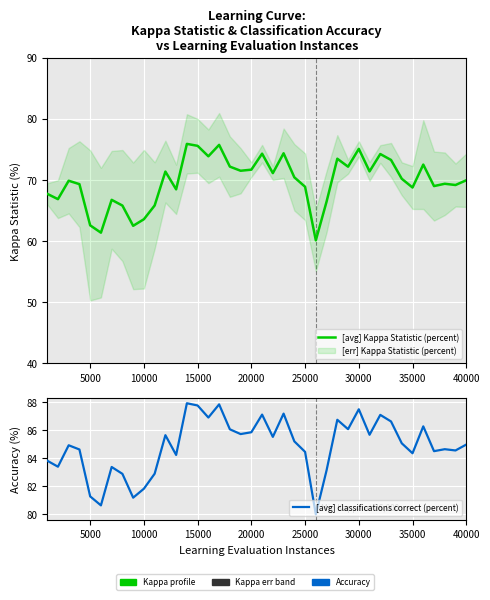

List the series in order of their overall mean, highest first.

[avg] classifications correct (percent), [avg] Kappa Statistic (percent)